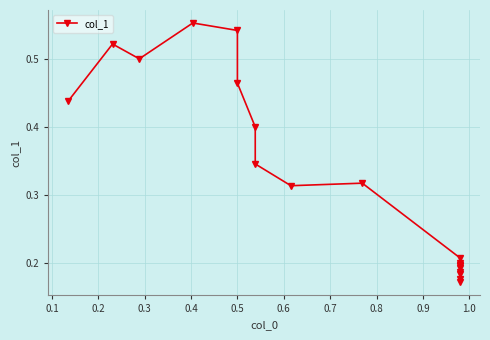

What is the greatest value displayed?

0.6